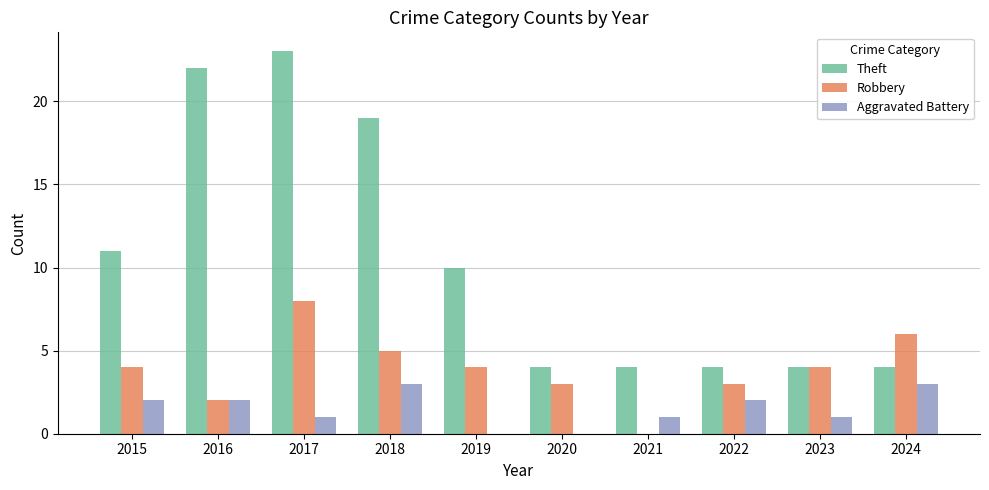

What is the maximum value shown in the chart?

23